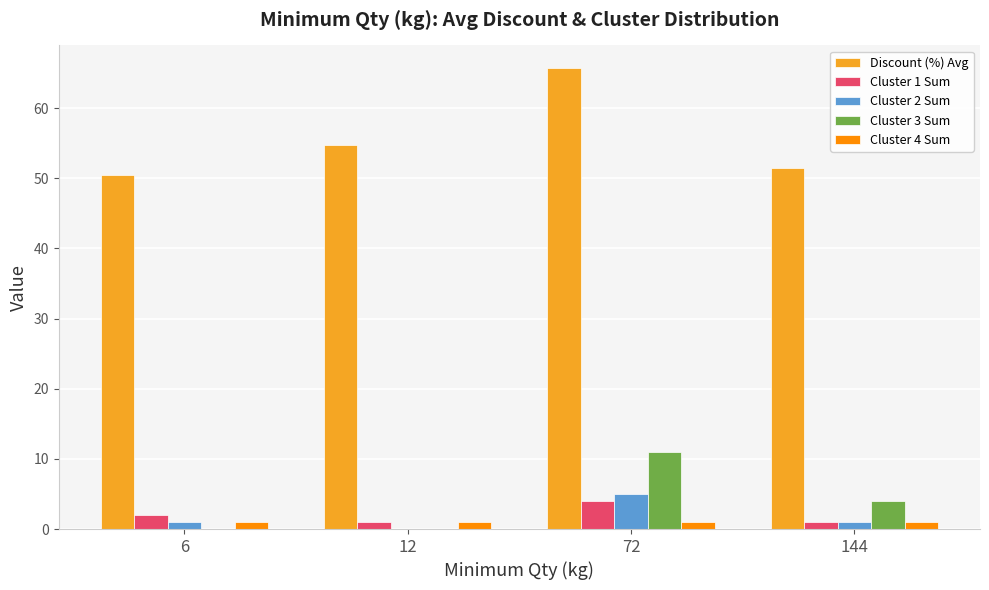

Reading right to left, transcribe all the data shown in this chart.

Discount (%) Avg: 51.4	65.6	54.8	50.4
Cluster 1 Sum: 1.0	4.0	1.0	2.0
Cluster 2 Sum: 1.0	5.0	0.0	1.0
Cluster 3 Sum: 4.0	11.0	0.0	0.0
Cluster 4 Sum: 1.0	1.0	1.0	1.0